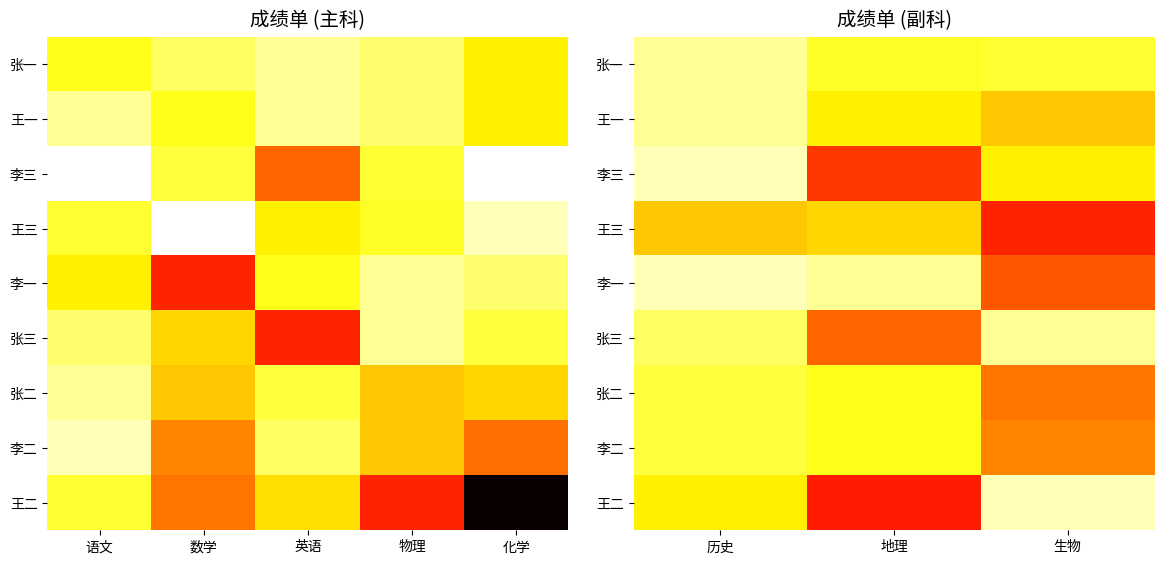

Is the value of 王一 at 生物 greater than the value of 李二 at 生物?

Yes